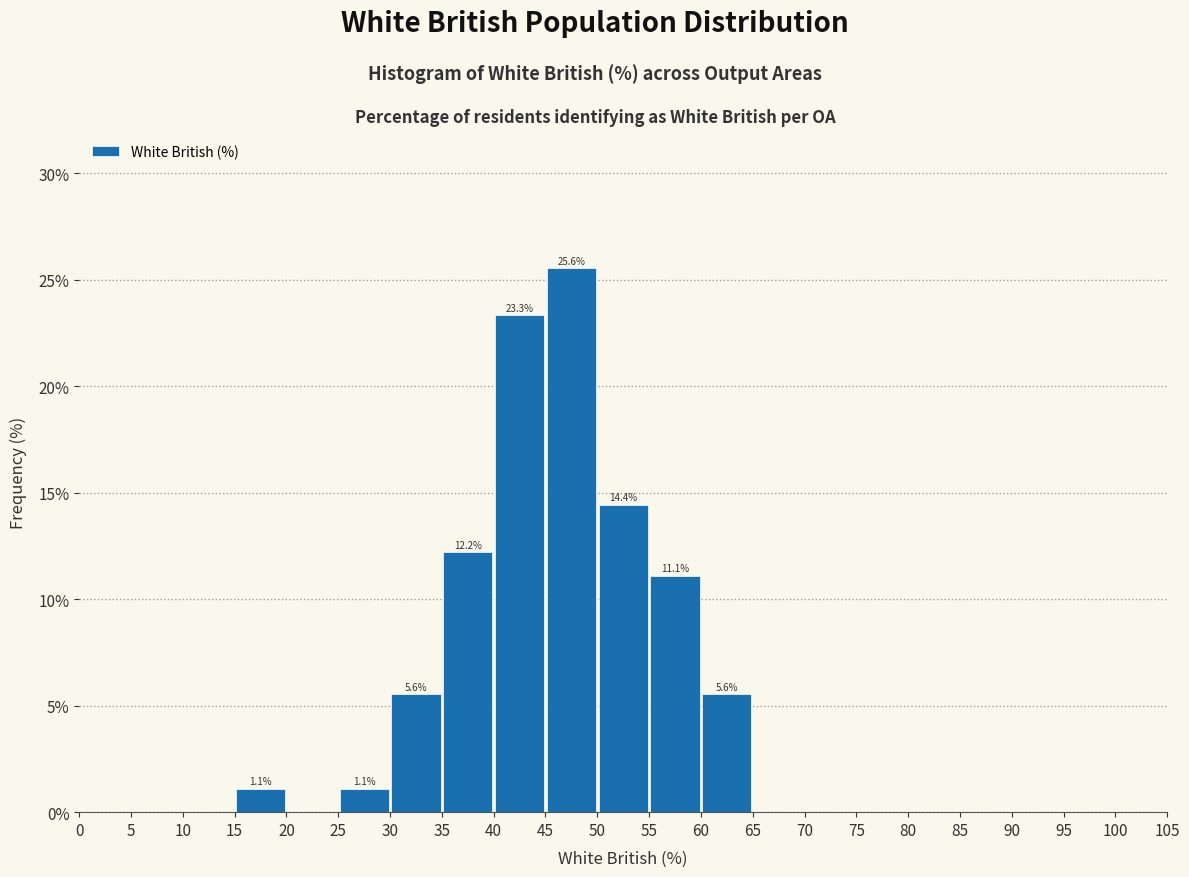

Which range on the x-axis has the tallest bar?

45 to 50